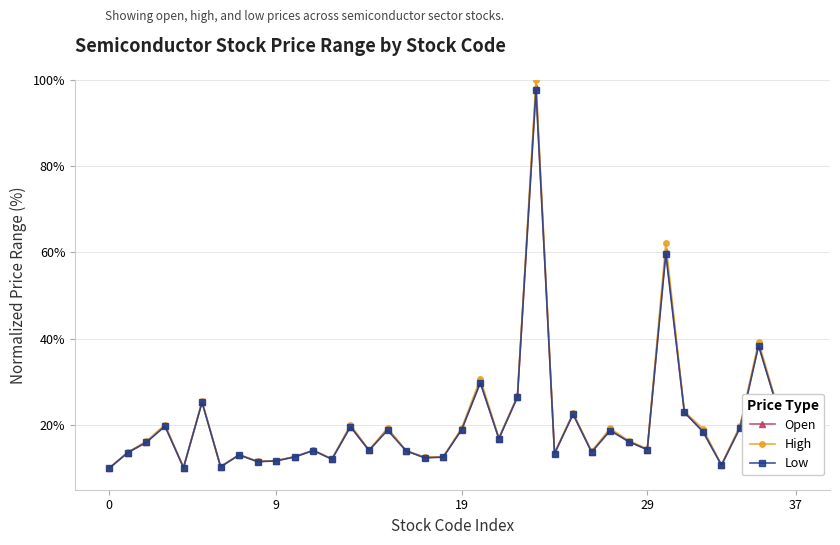

What is the value of the Open point at the 6th from the left?

25.3